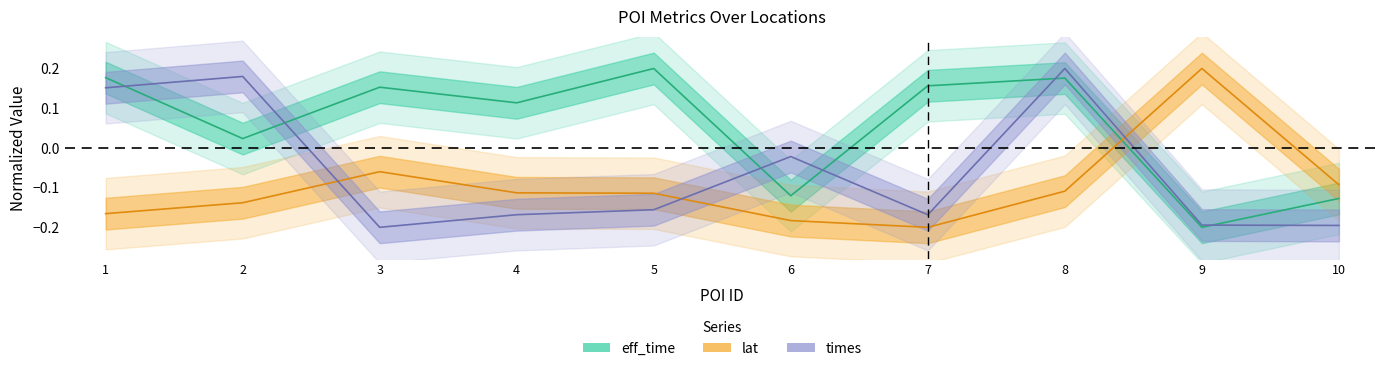

Count the number of data series in this chart.

3